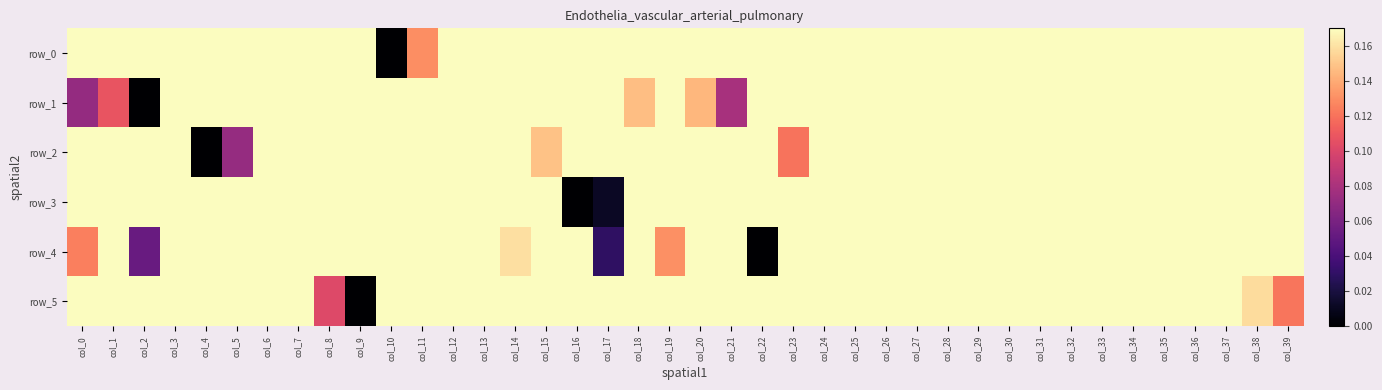

Reading left to right, what are all the values shown in this chart?

row_0: col_0=0.7	col_1=0.5	col_2=0.4	col_3=0.7	col_4=0.7	col_5=0.5	col_6=0.6	col_7=0.9	col_8=0.9	col_9=0.4	col_10=0.0	col_11=0.1	col_12=0.3	col_13=0.4	col_14=0.3	col_15=0.3	col_16=0.3	col_17=0.6	col_18=0.7	col_19=0.5	col_20=0.2	col_21=0.4	col_22=0.7	col_23=0.6	col_24=0.5	col_25=0.5	col_26=0.5	col_27=0.4	col_28=0.4	col_29=0.5	col_30=0.5	col_31=0.5	col_32=0.5	col_33=0.4	col_34=0.4	col_35=0.5	col_36=0.5	col_37=0.9	col_38=1.0	col_39=0.4
row_1: col_0=0.1	col_1=0.1	col_2=0.0	col_3=0.2	col_4=0.7	col_5=1.0	col_6=1.0	col_7=0.8	col_8=0.8	col_9=0.8	col_10=0.9	col_11=0.9	col_12=1.0	col_13=1.0	col_14=0.9	col_15=0.9	col_16=0.7	col_17=0.3	col_18=0.1	col_19=0.2	col_20=0.1	col_21=0.1	col_22=0.3	col_23=0.8	col_24=1.0	col_25=0.9	col_26=0.9	col_27=0.9	col_28=0.9	col_29=0.9	col_30=0.9	col_31=0.9	col_32=0.9	col_33=0.9	col_34=0.9	col_35=0.8	col_36=0.9	col_37=0.8	col_38=0.8	col_39=0.8
row_2: col_0=0.9	col_1=0.9	col_2=1.0	col_3=0.5	col_4=0.0	col_5=0.1	col_6=0.5	col_7=0.7	col_8=0.7	col_9=0.5	col_10=0.5	col_11=0.6	col_12=0.6	col_13=0.6	col_14=0.4	col_15=0.1	col_16=0.3	col_17=0.7	col_18=0.9	col_19=0.8	col_20=1.0	col_21=1.0	col_22=0.4	col_23=0.1	col_24=0.2	col_25=0.4	col_26=0.6	col_27=0.7	col_28=0.6	col_29=0.6	col_30=0.6	col_31=0.6	col_32=0.6	col_33=0.5	col_34=0.6	col_35=0.7	col_36=0.6	col_37=0.6	col_38=0.6	col_39=0.7
row_3: col_0=0.4	col_1=0.6	col_2=0.9	col_3=1.0	col_4=0.9	col_5=0.5	col_6=0.4	col_7=0.4	col_8=0.5	col_9=0.5	col_10=0.5	col_11=0.5	col_12=0.5	col_13=0.5	col_14=0.4	col_15=0.2	col_16=0.0	col_17=0.0	col_18=0.2	col_19=0.4	col_20=0.6	col_21=0.9	col_22=0.9	col_23=0.8	col_24=0.5	col_25=0.4	col_26=0.4	col_27=0.4	col_28=0.5	col_29=0.5	col_30=0.4	col_31=0.5	col_32=0.5	col_33=0.4	col_34=0.4	col_35=0.5	col_36=0.5	col_37=0.4	col_38=0.5	col_39=0.5
row_4: col_0=0.1	col_1=0.6	col_2=0.1	col_3=0.3	col_4=0.4	col_5=0.6	col_6=0.5	col_7=0.4	col_8=0.3	col_9=0.4	col_10=0.5	col_11=0.6	col_12=0.5	col_13=0.4	col_14=0.2	col_15=0.6	col_16=0.3	col_17=0.0	col_18=0.3	col_19=0.1	col_20=0.3	col_21=0.3	col_22=0.0	col_23=0.3	col_24=0.5	col_25=0.5	col_26=0.6	col_27=0.4	col_28=0.5	col_29=0.4	col_30=0.4	col_31=0.4	col_32=0.2	col_33=0.4	col_34=0.5	col_35=0.5	col_36=0.5	col_37=0.3	col_38=0.5	col_39=1.0
row_5: col_0=0.6	col_1=0.8	col_2=0.9	col_3=0.8	col_4=0.7	col_5=0.7	col_6=0.7	col_7=0.6	col_8=0.1	col_9=0.0	col_10=0.3	col_11=0.6	col_12=0.6	col_13=0.6	col_14=0.6	col_15=0.7	col_16=0.9	col_17=0.9	col_18=0.7	col_19=0.6	col_20=0.9	col_21=1.0	col_22=0.8	col_23=0.7	col_24=0.7	col_25=0.7	col_26=0.6	col_27=0.7	col_28=0.7	col_29=0.6	col_30=0.7	col_31=0.6	col_32=0.5	col_33=0.6	col_34=0.7	col_35=0.7	col_36=0.7	col_37=0.6	col_38=0.2	col_39=0.1